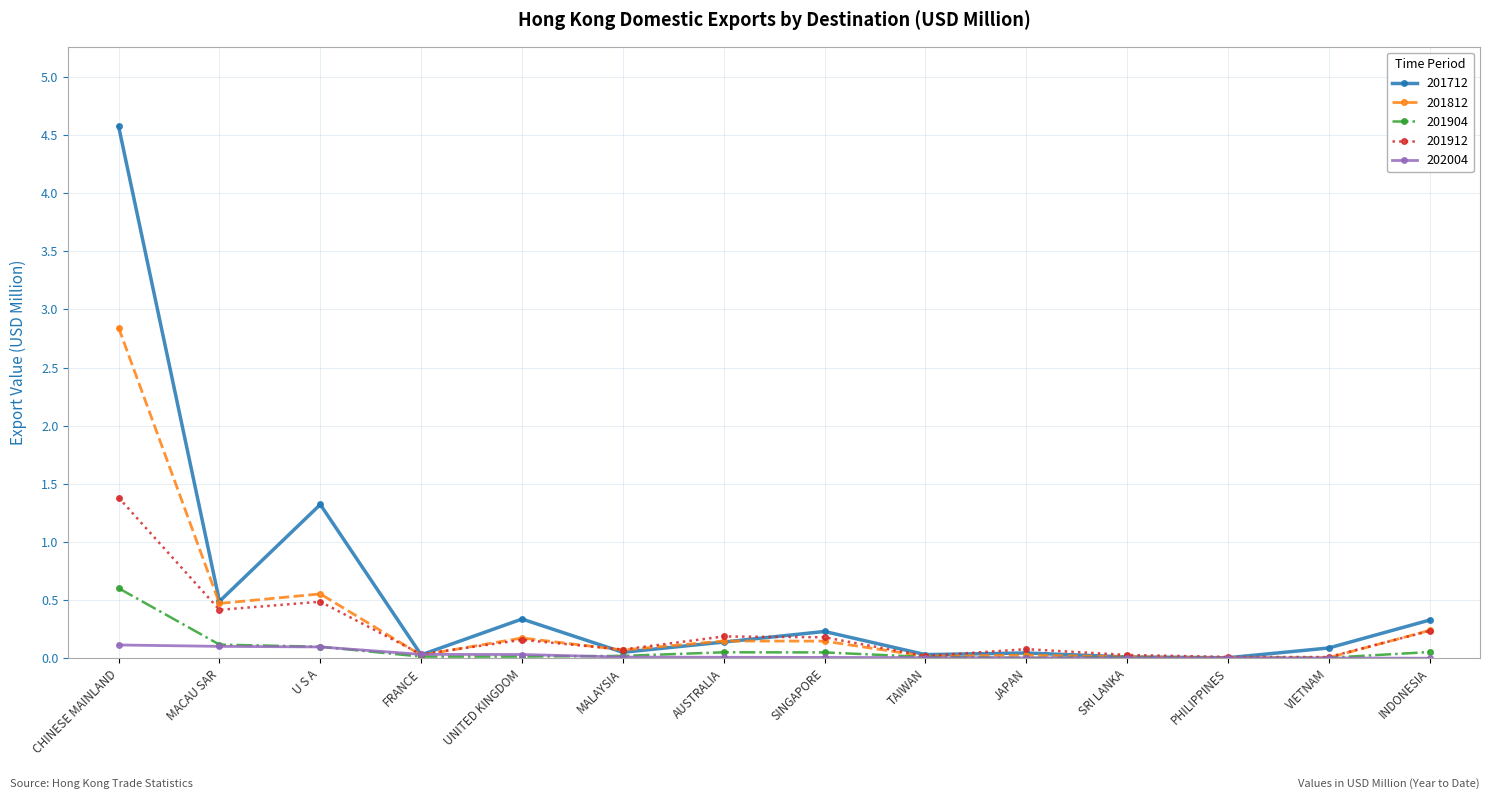

Which category has the highest value in the 201904 series?

CHINESE MAINLAND